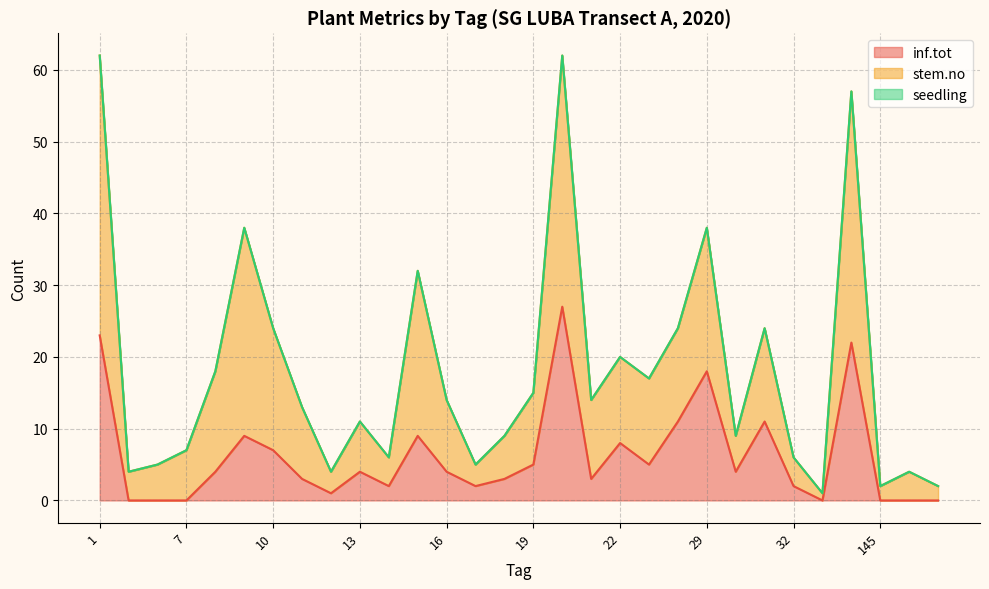

True or false: stem.no and inf.tot intersect in this chart.

False